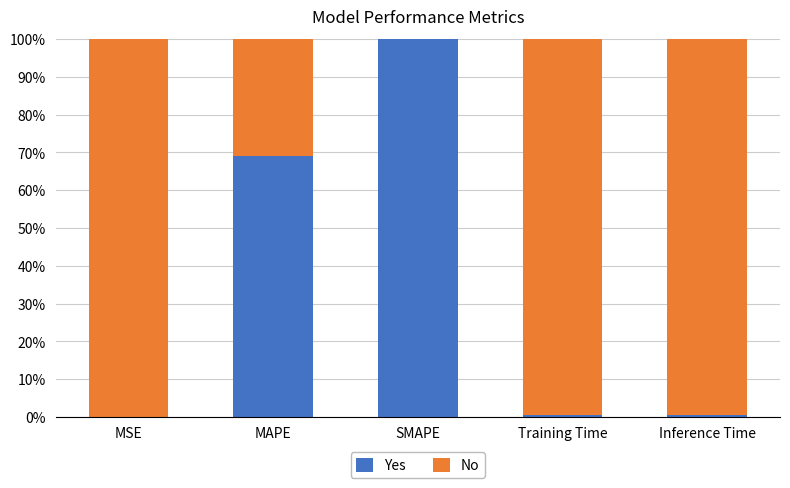

True or false: Yes has a value of 0.0 at MSE.

True